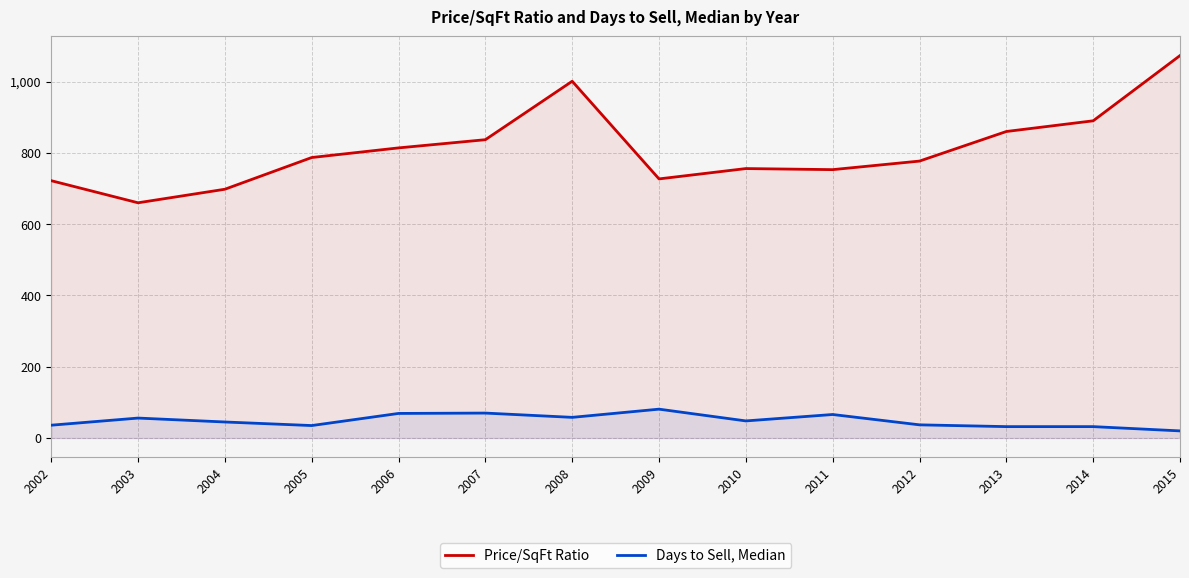

What is the approximate value of Days to Sell, Median at 2013?

32